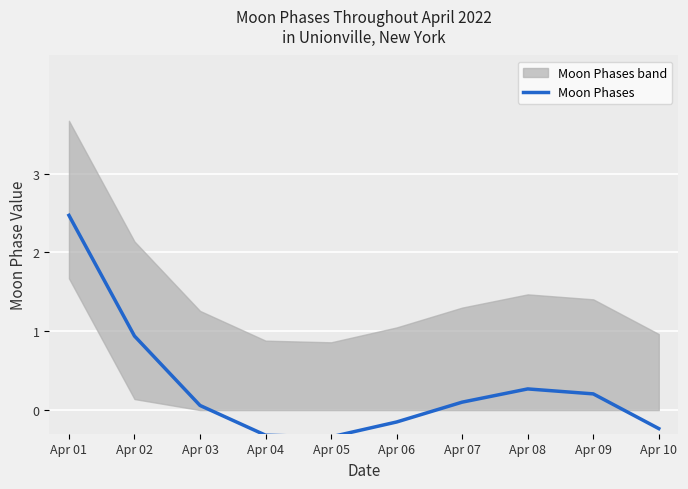

What is the difference between the maximum and second lowest values?

2.8